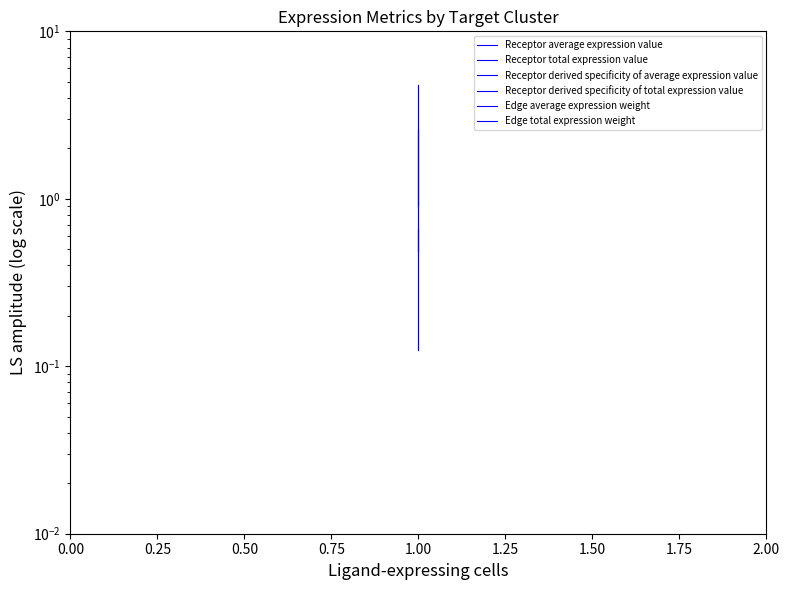

What are all the series names shown in the legend?

Receptor average expression value, Receptor total expression value, Receptor derived specificity of average expression value, Receptor derived specificity of total expression value, Edge average expression weight, Edge total expression weight